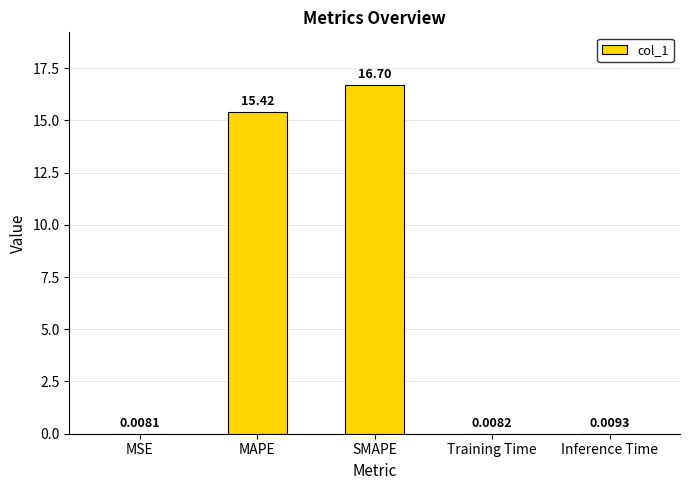

Are the bars grouped side by side (vs. stacked)?

No